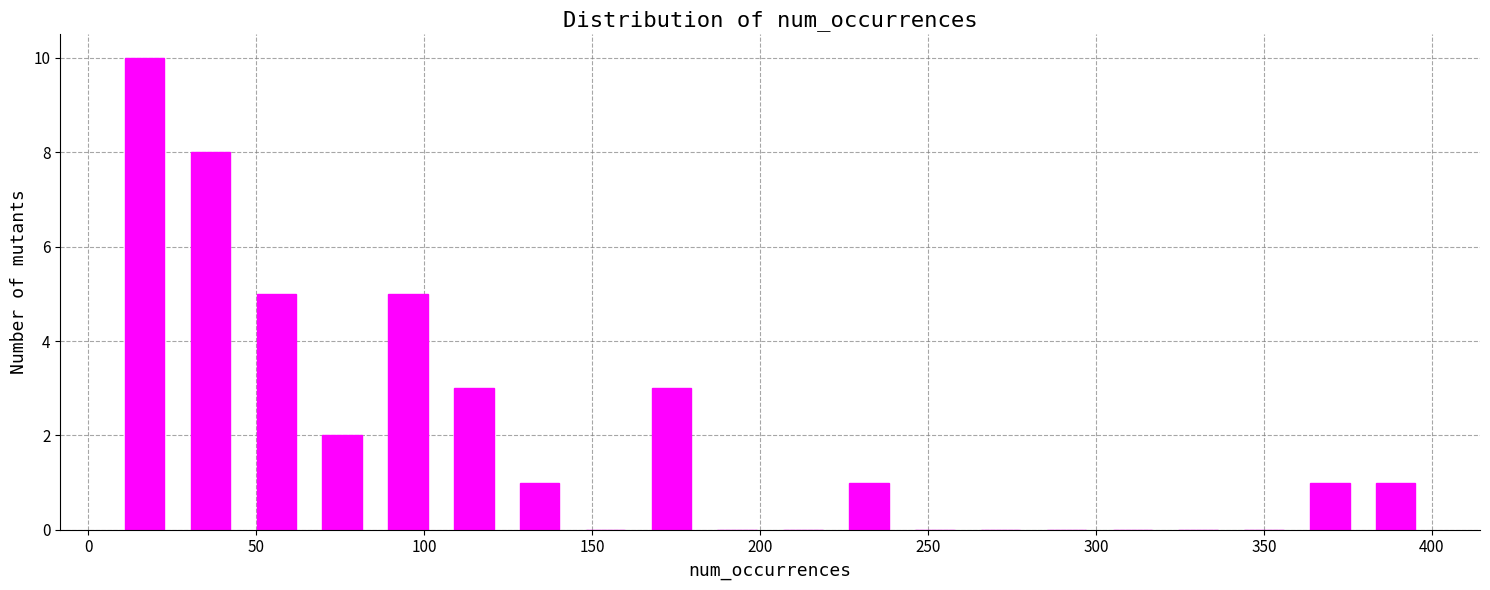

Around what value on the x-axis is the tallest bar? Give the approximate position of its centre, as read against the axis.

15